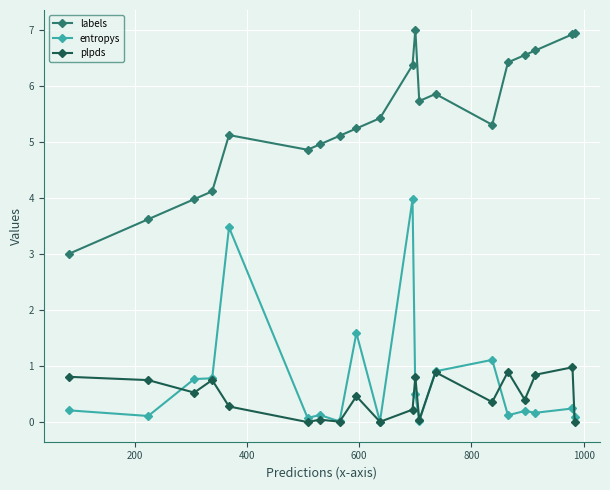

Which series has the largest total across all categories?

labels